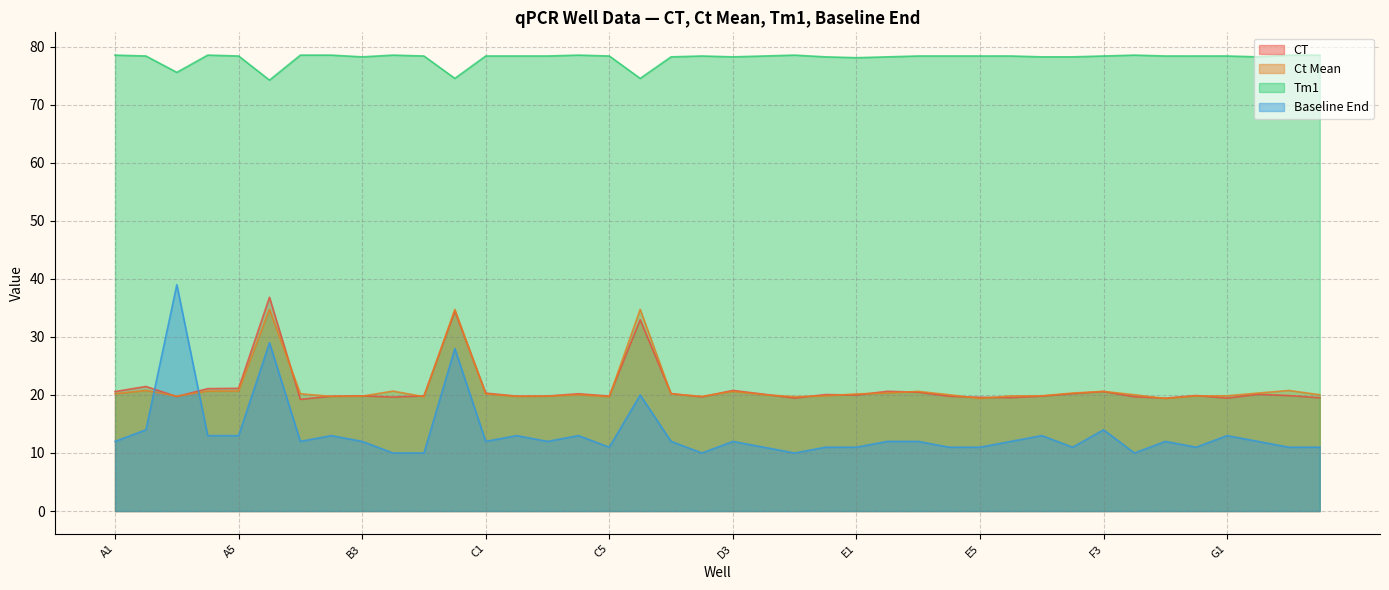

Is it true that Tm1 equals 78.5 at F4?

True